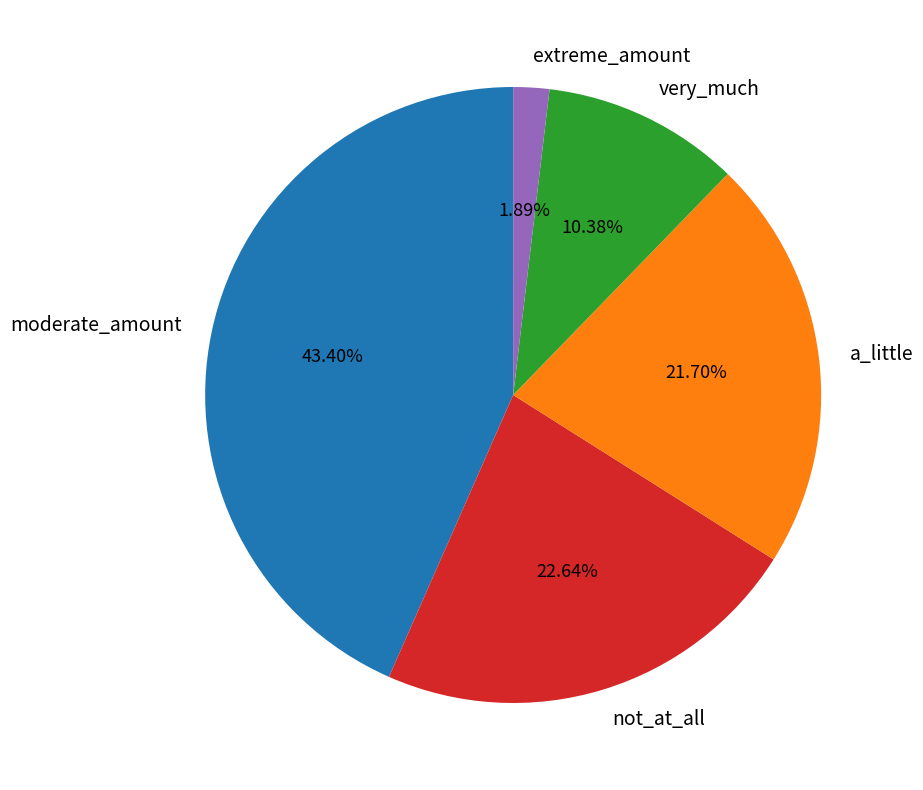

Is extreme_amount the majority of the pie?

No